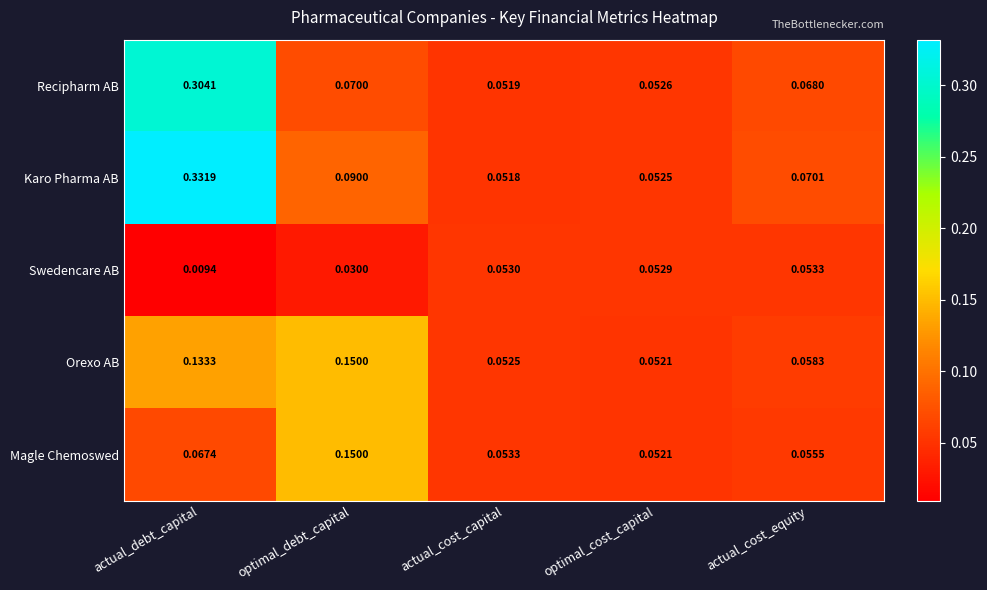

At which label is Magle Chemoswed closest to 0?

optimal_cost_capital